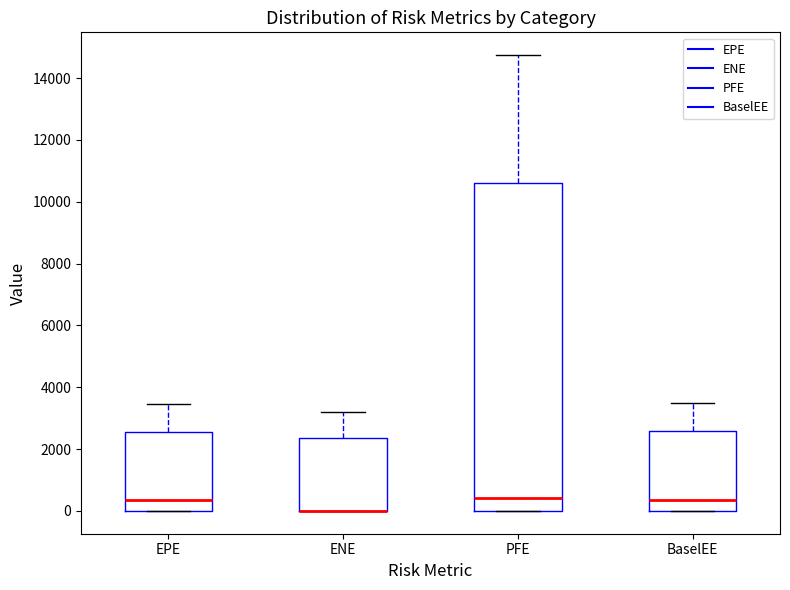

Reading left to right, read every box against the y-axis: the position of its median line, the range the box covers, and the ends of its whiskers. The values are not printed on the chart, so give them approximately, as read against the axis.

EPE: median 400, box 0 to 2600, whiskers 0 to 3400
ENE: median 0 (drawn on the box's lower edge), box 0 to 2400, whiskers 0 to 3200
PFE: median 400, box 0 to 10600, whiskers 0 to 14800
BaselEE: median 400, box 0 to 2600, whiskers 0 to 3400